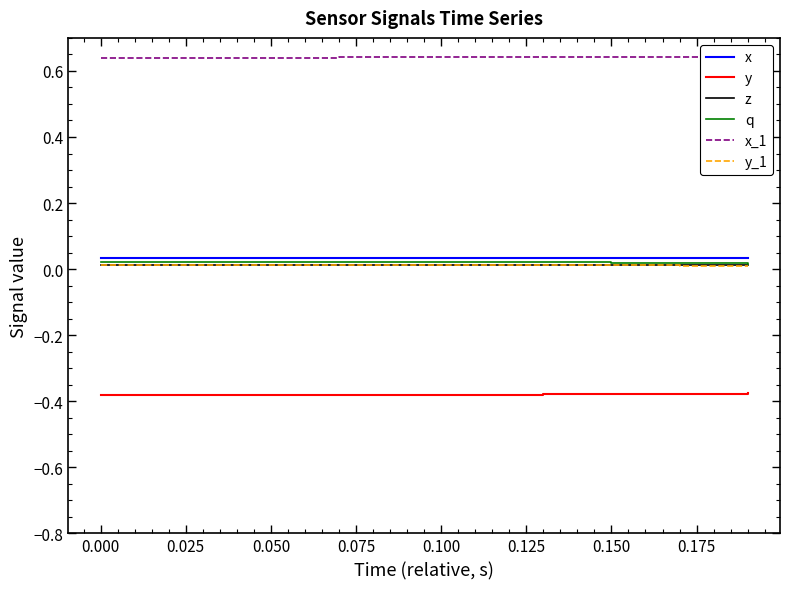

True or false: y_1 and q cross at least once.

False